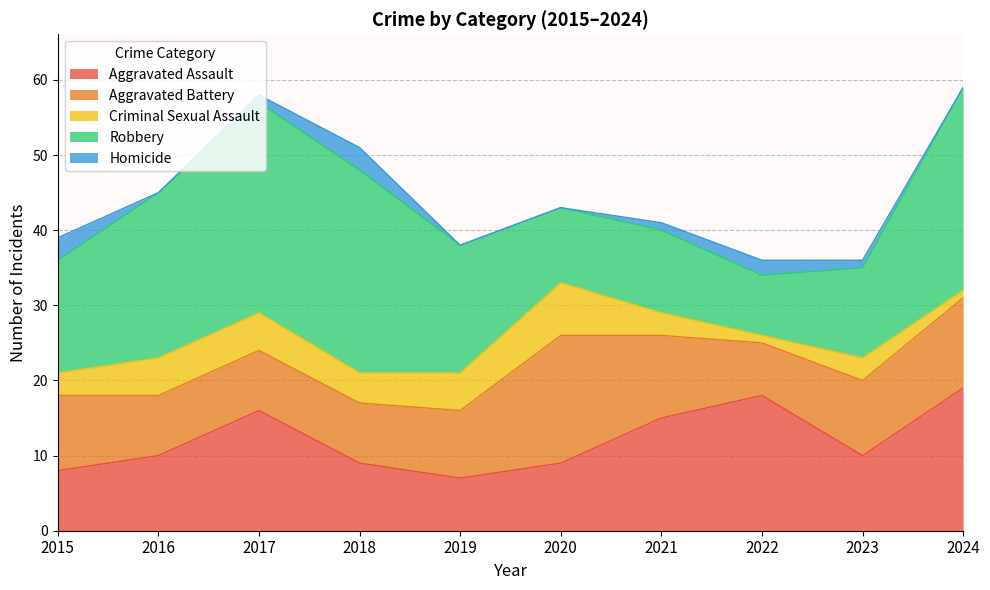

Reading right to left, extract all data points from this chart.

Aggravated Assault: 19	10	18	15	9	7	9	16	10	8
Aggravated Battery: 12	10	7	11	17	9	8	8	8	10
Criminal Sexual Assault: 1	3	1	3	7	5	4	5	5	3
Robbery: 27	12	8	11	10	17	27	28	22	15
Homicide: 0	1	2	1	0	0	3	1	0	3